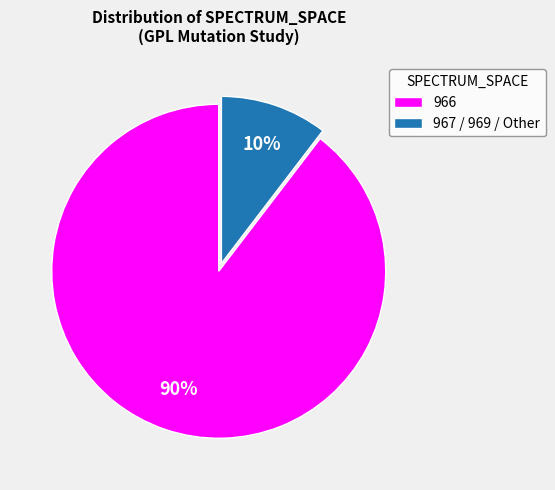

How many slices are in this pie chart?

2